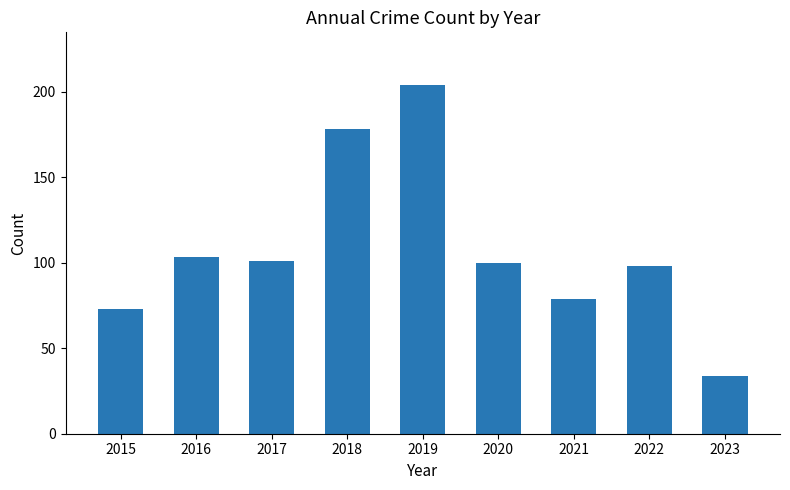

How many data points are less than 100?

4